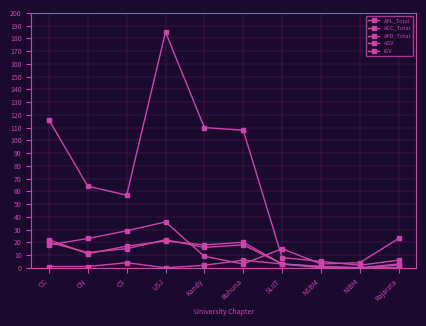

Is this an area chart (filled region under the line)?

No